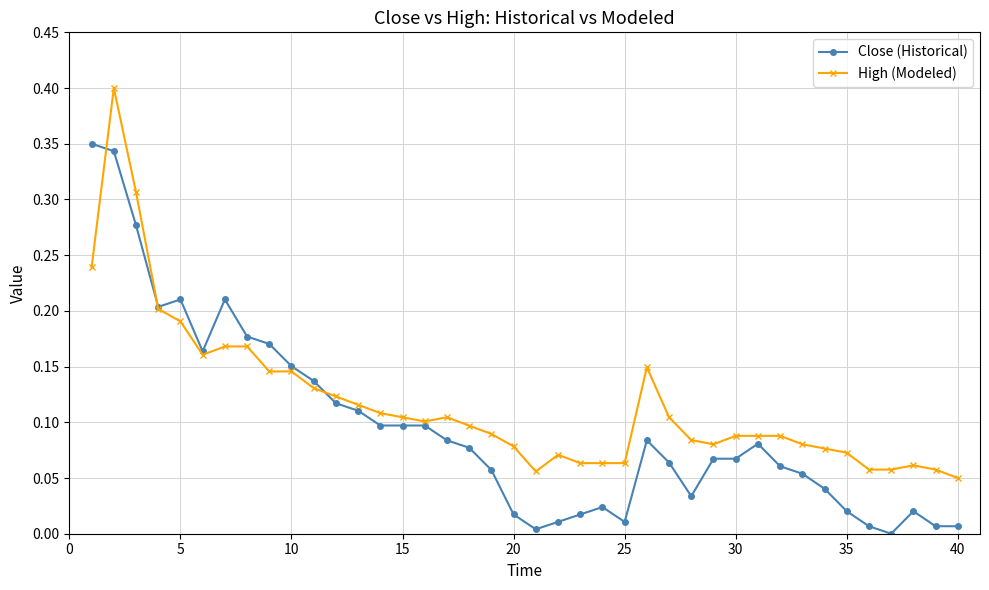

True or false: High (Modeled) has more than 2 interior local peaks.

True